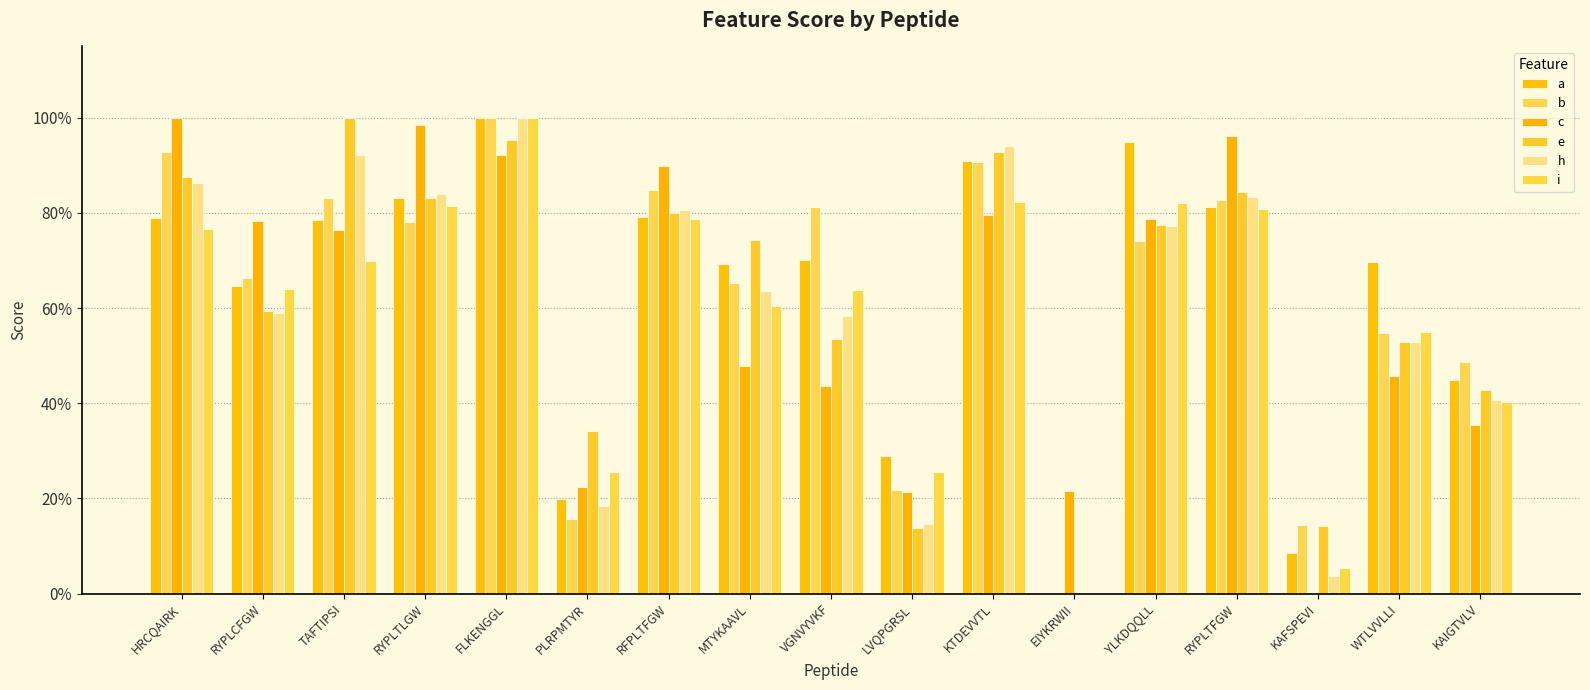

Which series changed the most between HRCQAIRK and TAFTIPSI?

c